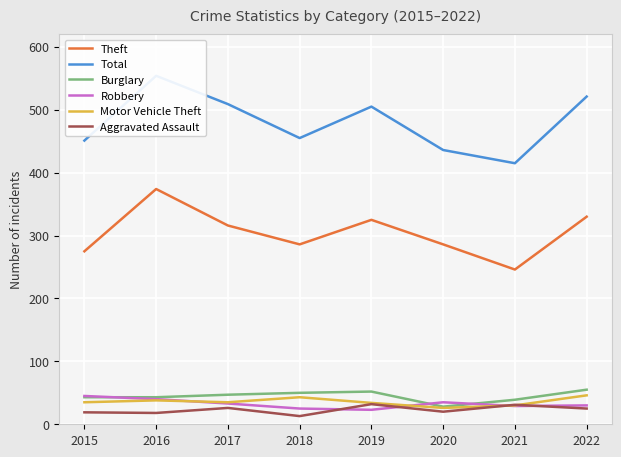

Rank the series by their maximum value, from lowest to highest.

Aggravated Assault, Robbery, Motor Vehicle Theft, Burglary, Theft, Total